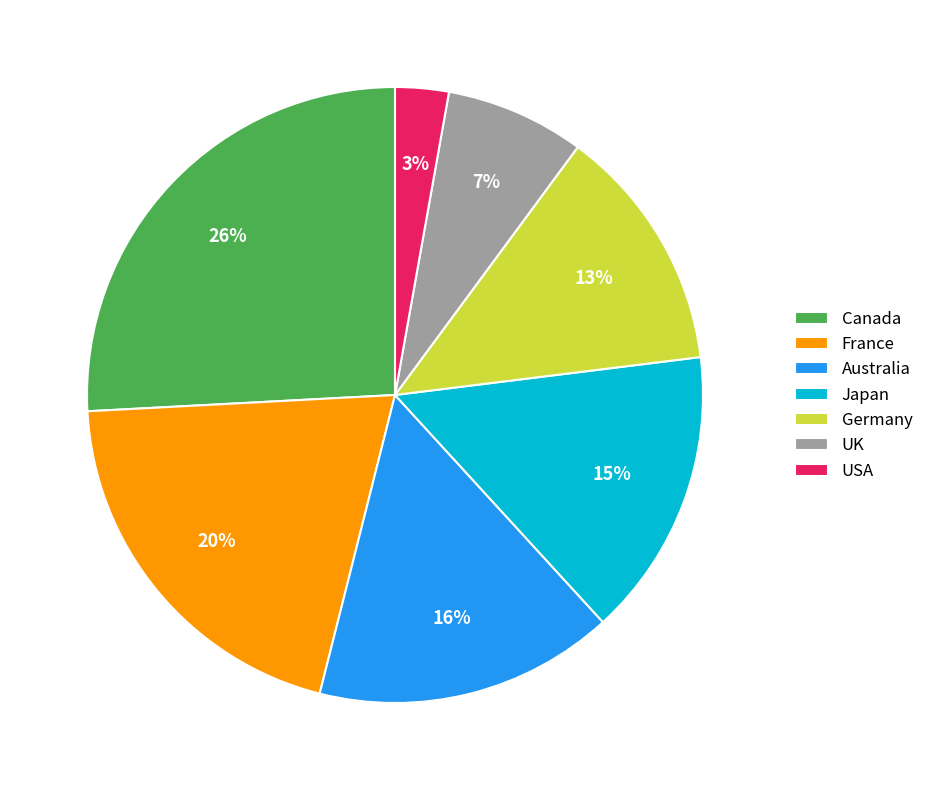

How many segments does this pie chart have?

7